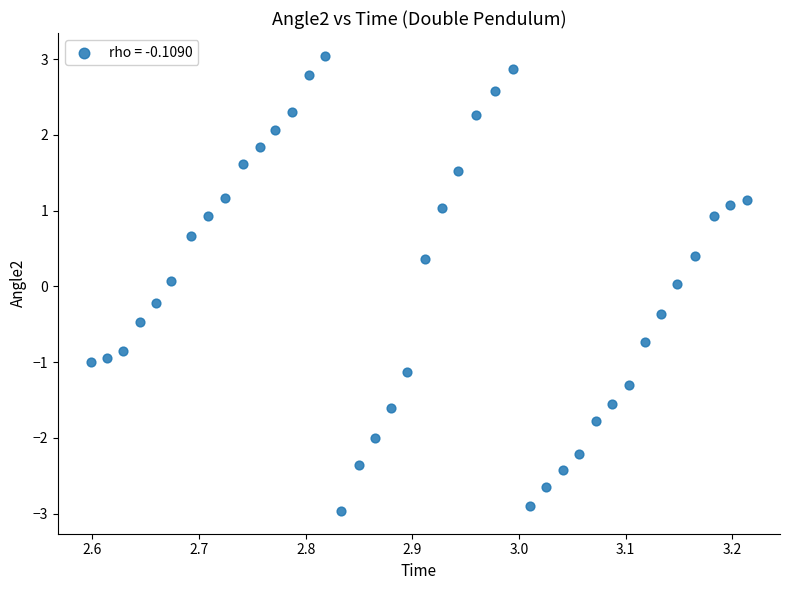

What is the range of X values (max minus min)?

0.6